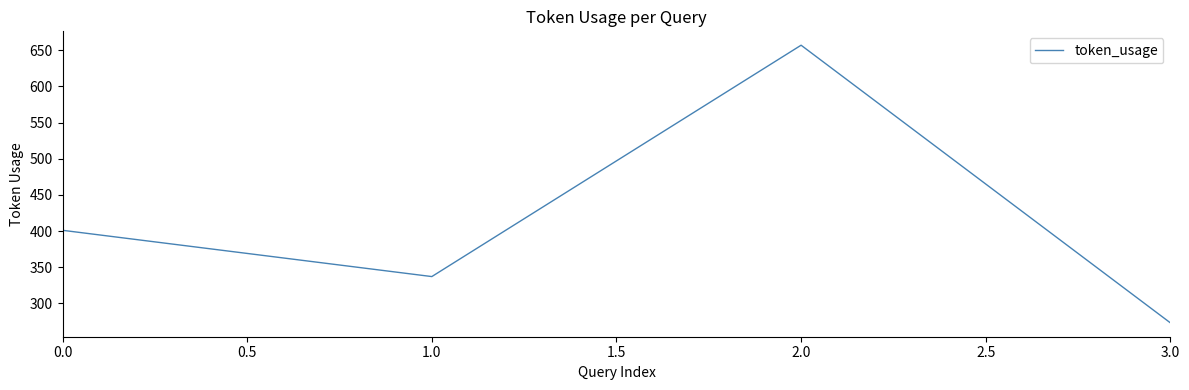

How many categories are shown in the chart?

4